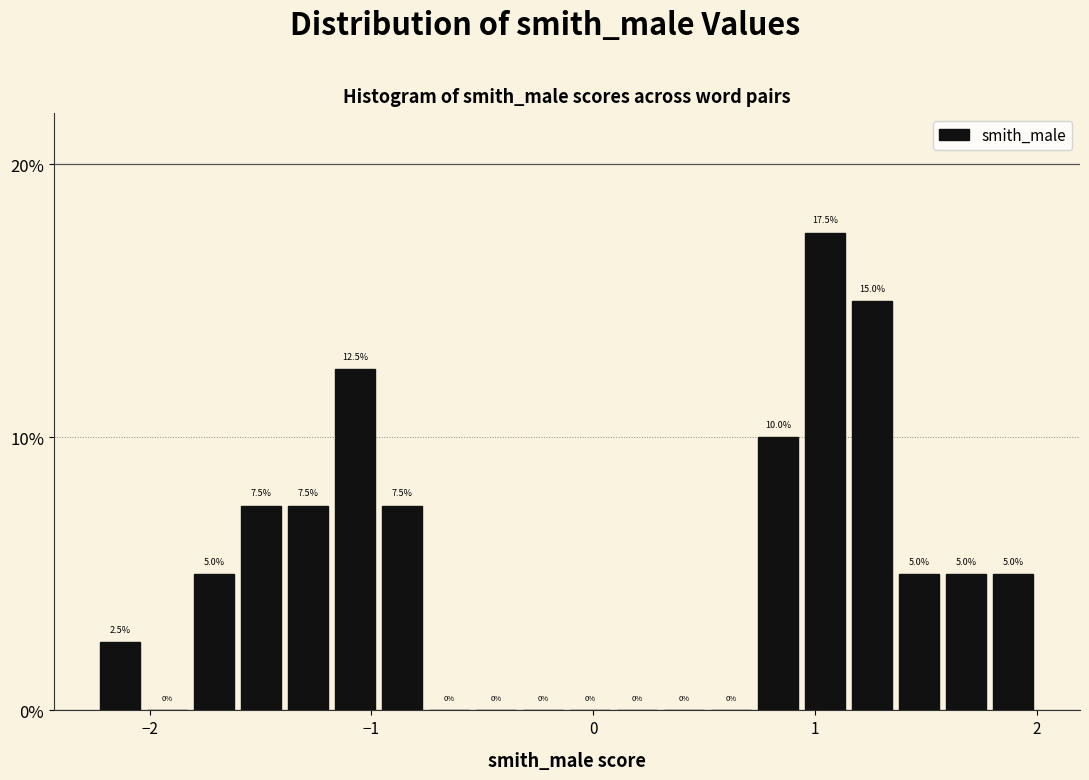

Read against the x-axis, roughly where is the centre of the tallest bar?

1.0